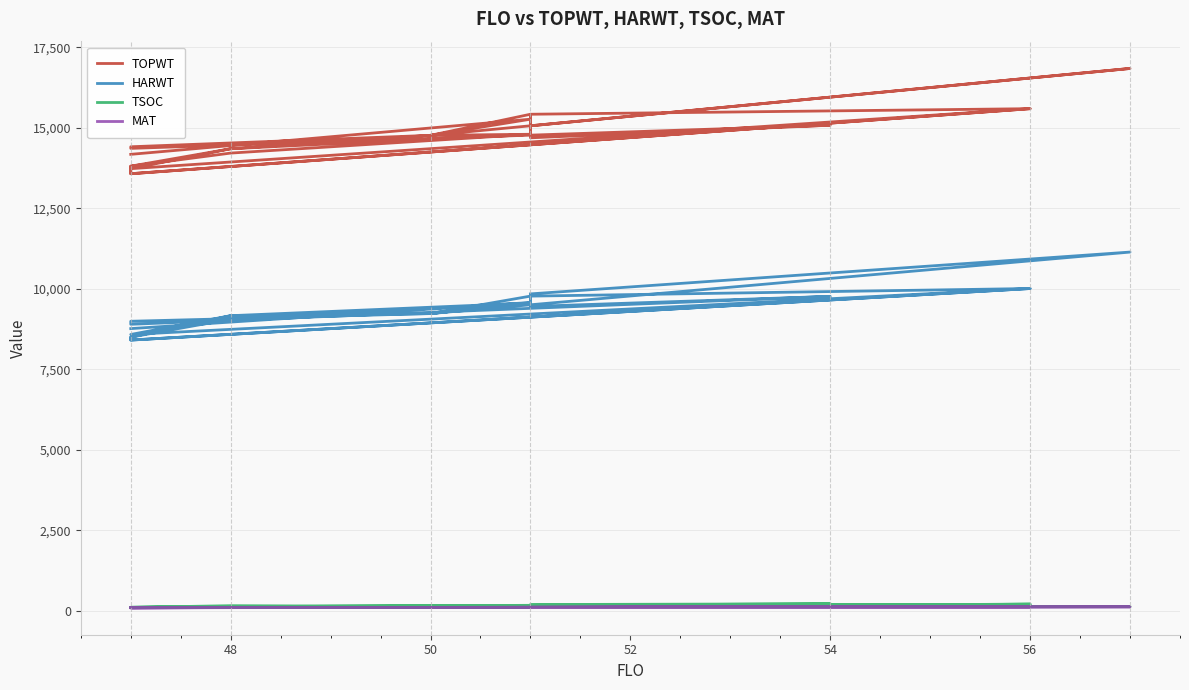

What are all the series names shown in the legend?

TOPWT, HARWT, TSOC, MAT